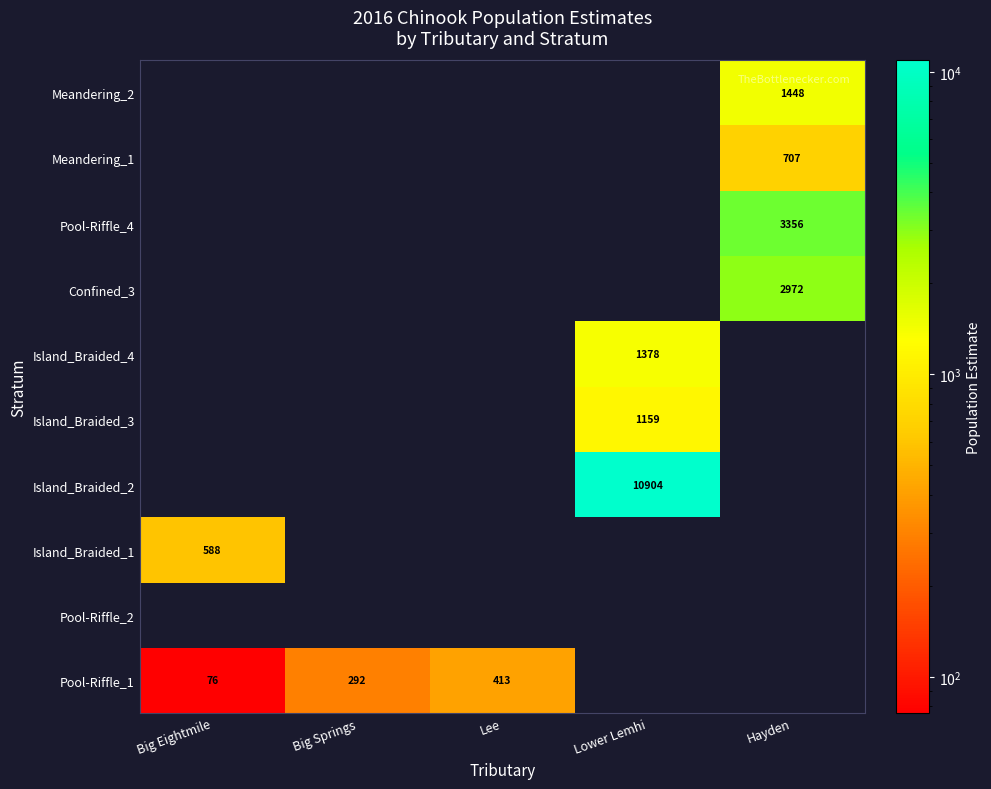

True or false: Island_Braided_4 has a value of 1829 at Lower Lemhi.

False